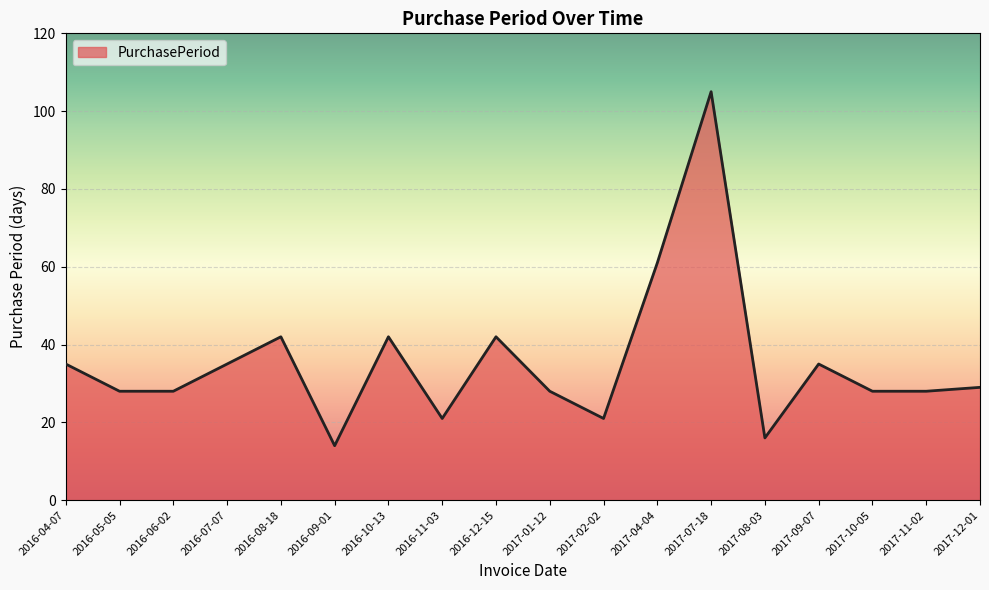

How many lines are shown in the chart?

1